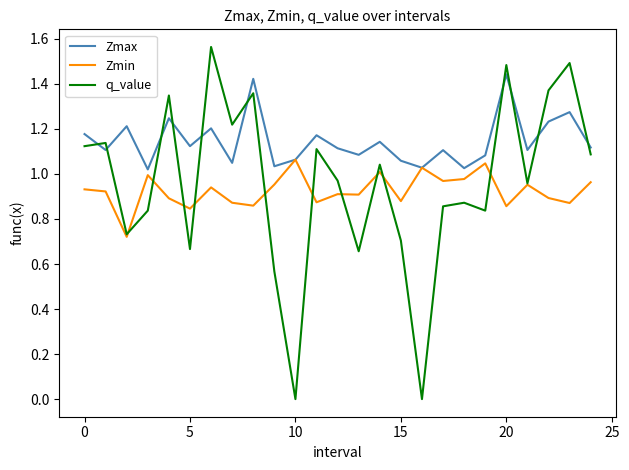

Which series has the largest total across all categories?

Zmax